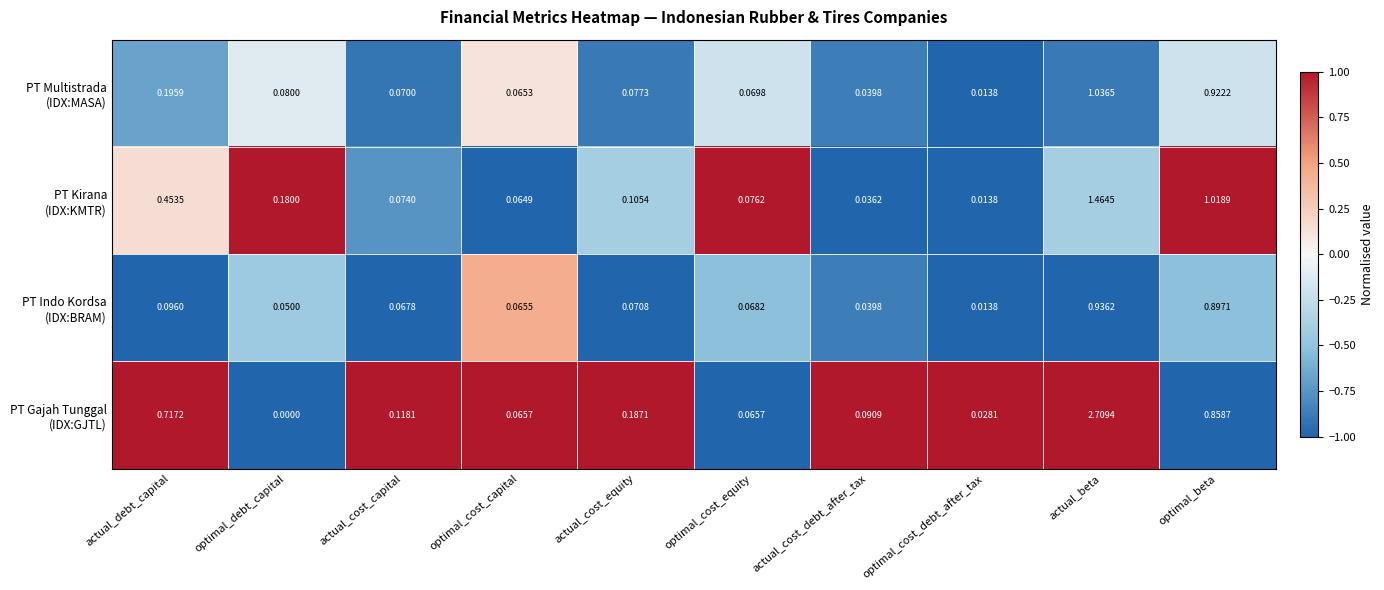

At which category is the sum across all series the highest?

actual_beta